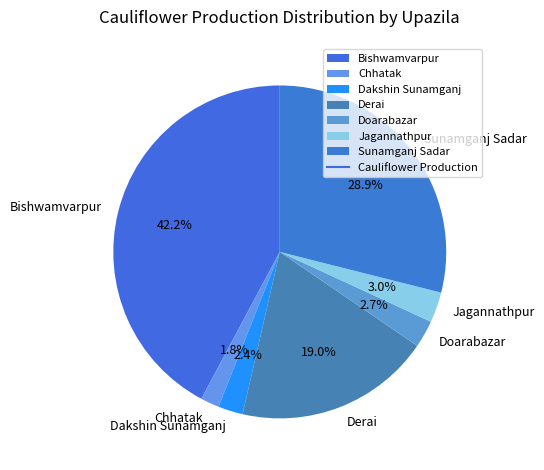

Does Jagannathpur represent more than half of the total?

No